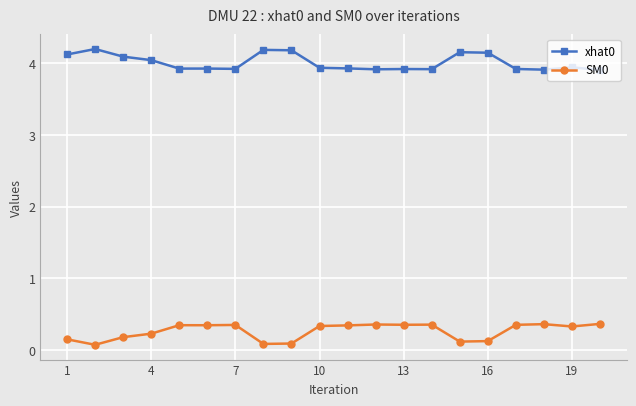

What is the average value of the xhat0 series?

4.0